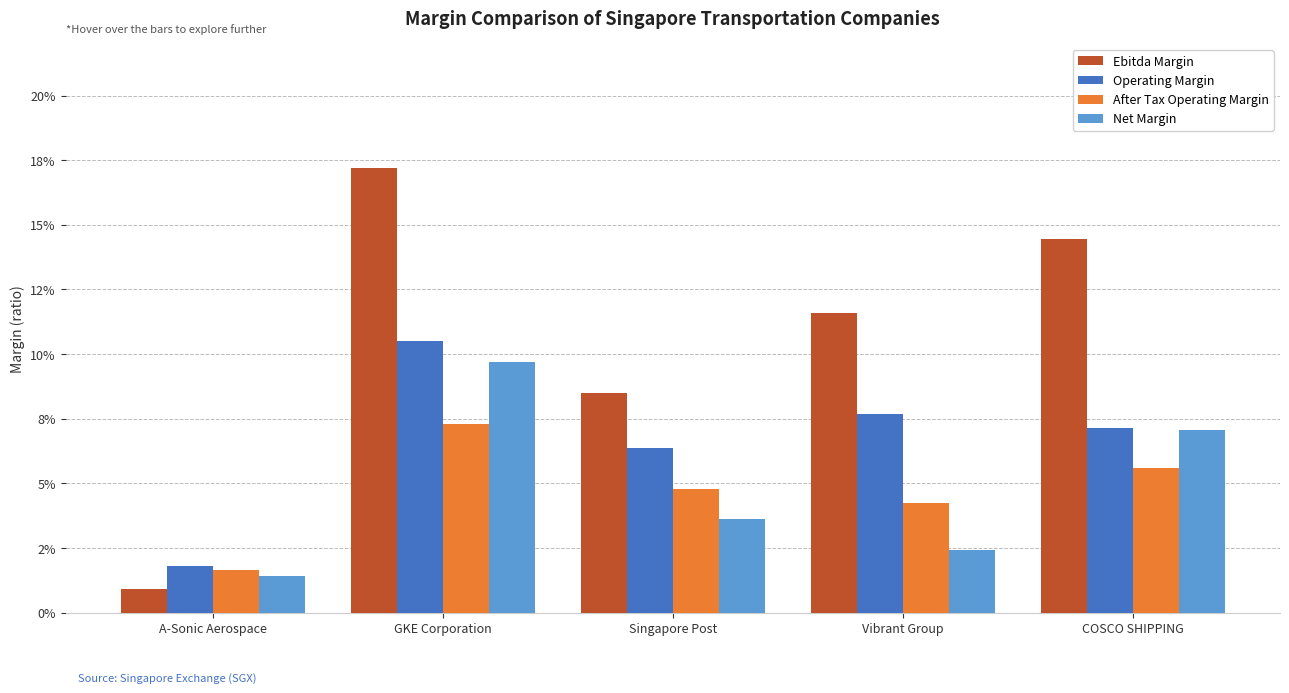

Are the bars horizontal?

No